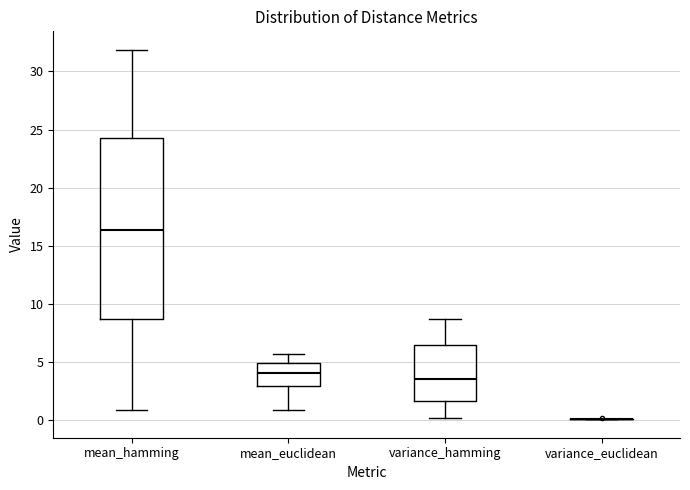

Which box is the tallest, from its lower edge to its upper edge?

mean_hamming